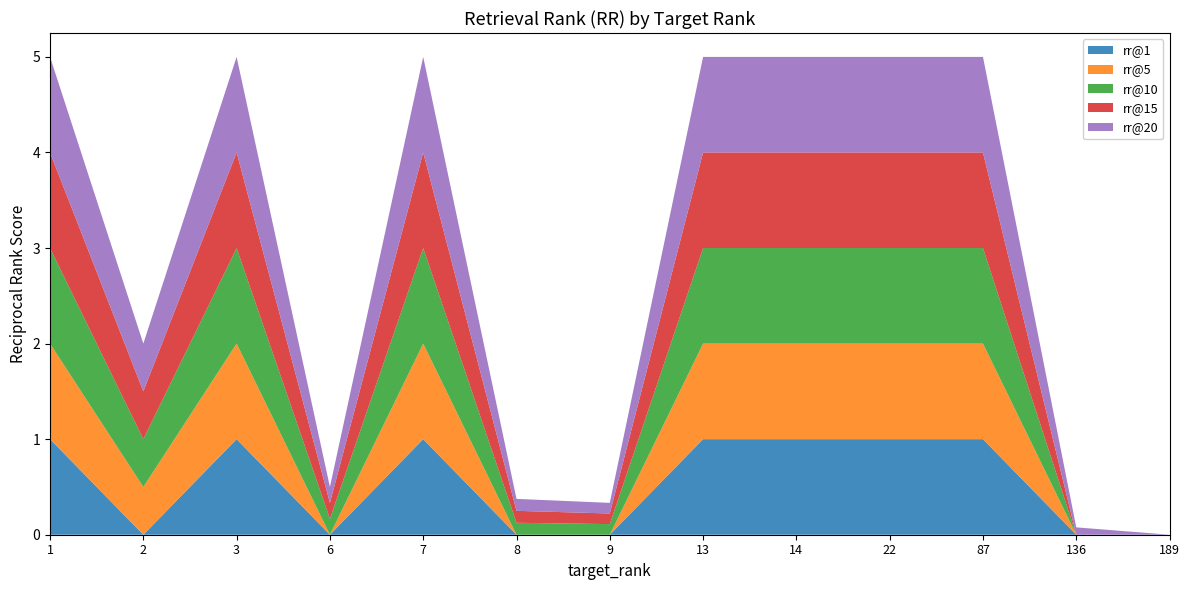

Reading right to left, list all the values displayed in this chart.

rr@1: 189=0.0	136=0.0	87=1.0	22=1.0	14=1.0	13=1.0	9=0.0	8=0.0	7=1.0	6=0.0	3=1.0	2=0.0	1=1.0
rr@5: 189=0.0	136=0.0	87=1.0	22=1.0	14=1.0	13=1.0	9=0.0	8=0.0	7=1.0	6=0.0	3=1.0	2=0.5	1=1.0
rr@10: 189=0.0	136=0.0	87=1.0	22=1.0	14=1.0	13=1.0	9=0.1	8=0.1	7=1.0	6=0.2	3=1.0	2=0.5	1=1.0
rr@15: 189=0.0	136=0.0	87=1.0	22=1.0	14=1.0	13=1.0	9=0.1	8=0.1	7=1.0	6=0.2	3=1.0	2=0.5	1=1.0
rr@20: 189=0.0	136=0.1	87=1.0	22=1.0	14=1.0	13=1.0	9=0.1	8=0.1	7=1.0	6=0.2	3=1.0	2=0.5	1=1.0